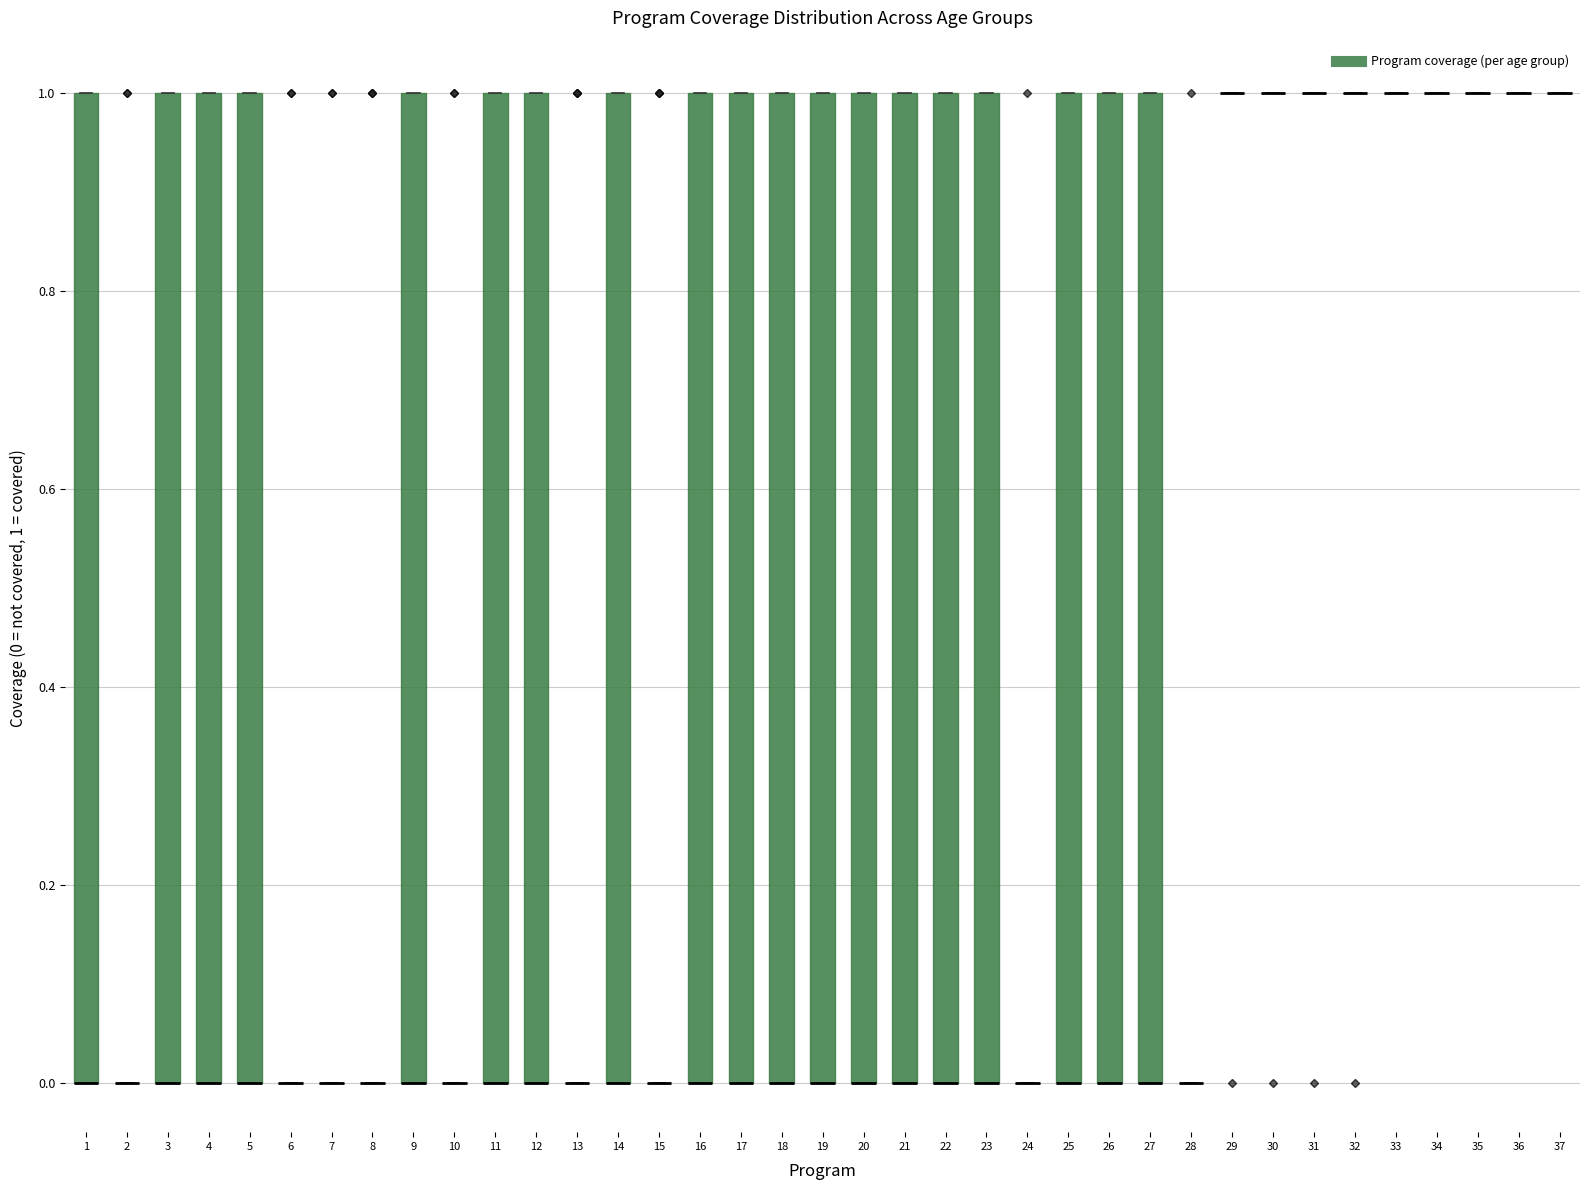

Where is the upper edge of the box at x = 27 on the y-axis? The values are not printed on the chart, so give them approximately, as read against the axis.

1